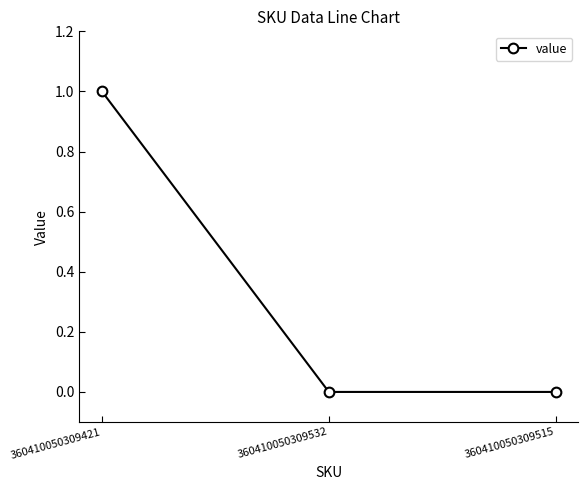

Which has a higher value, 360410050309421 or 360410050309532?

360410050309421